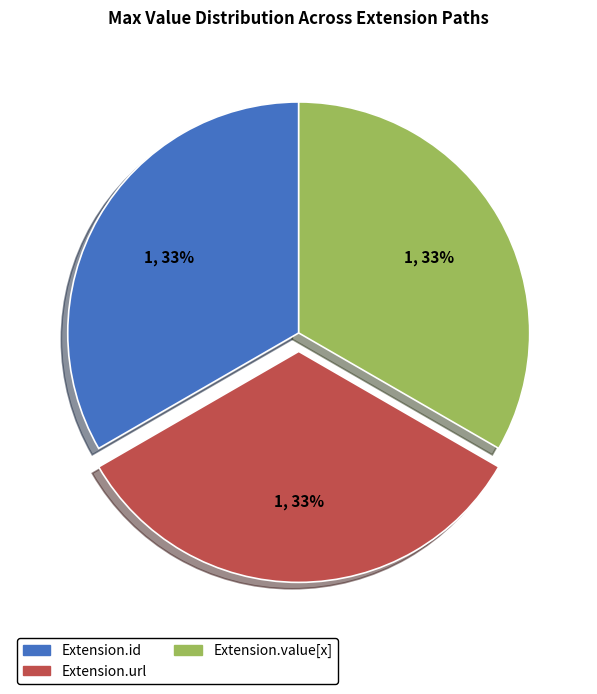

Is there any slice that represents more than half of the pie?

No